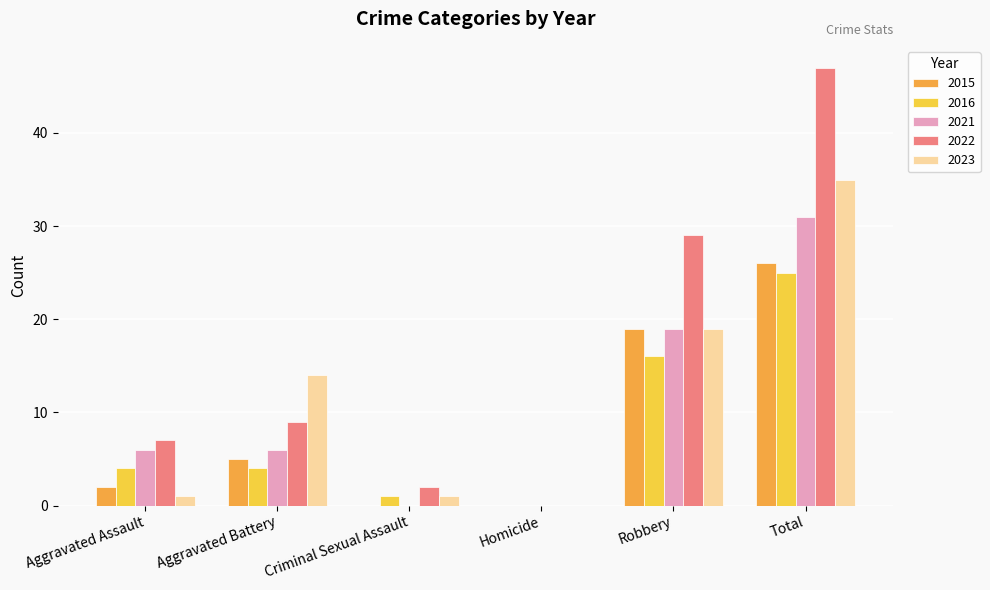

How many data points does each series have?

6